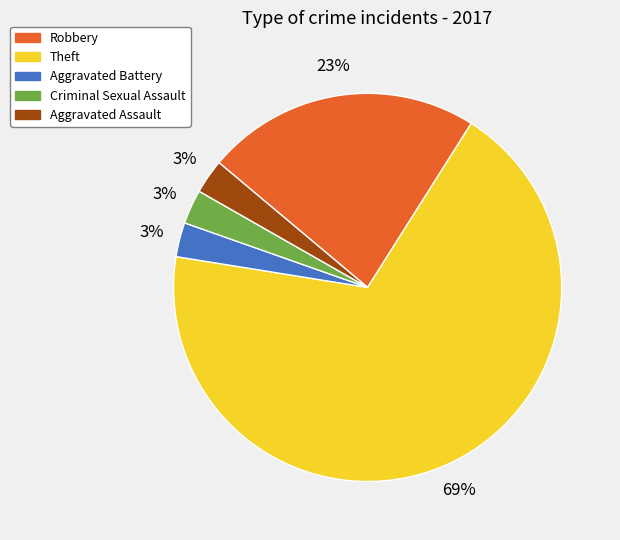

Count the number of slices in the pie.

5